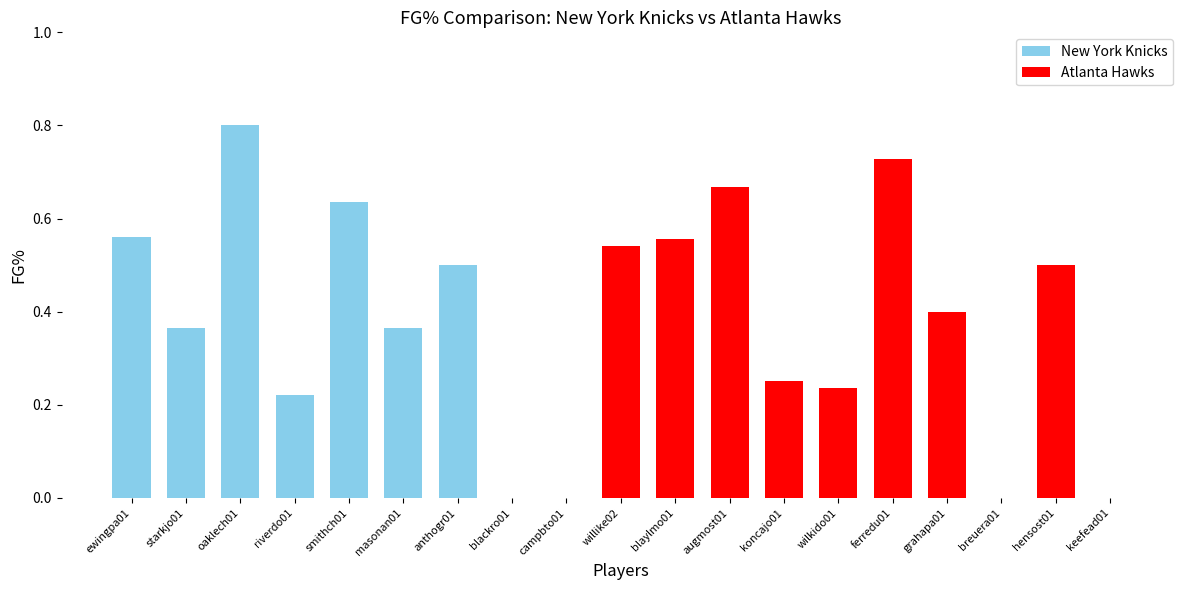

Which has a higher value, ferredu01 or blackro01?

ferredu01